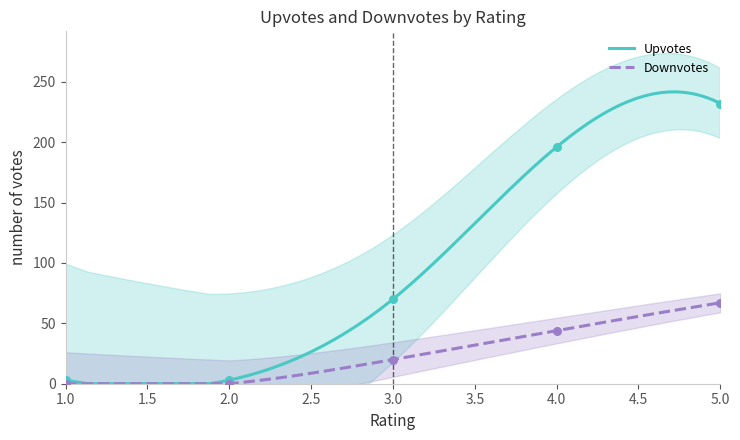

At how many categories does at least one series exceed 133?

2